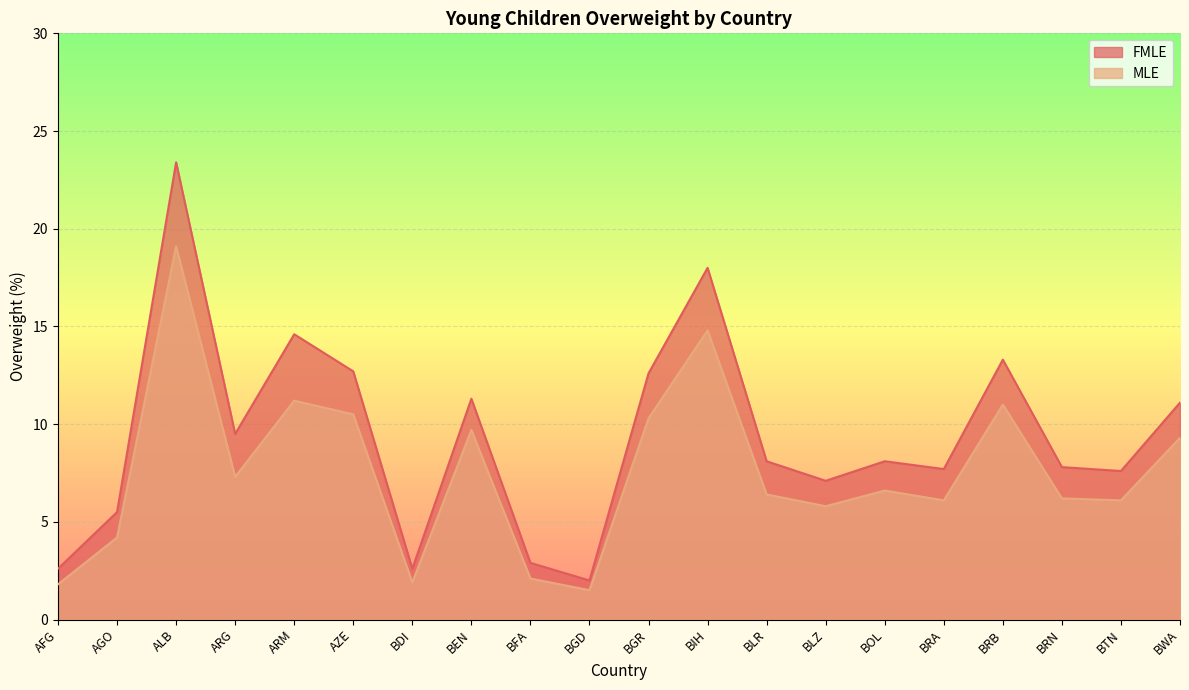

How many interior local peaks does the MLE series have?

6